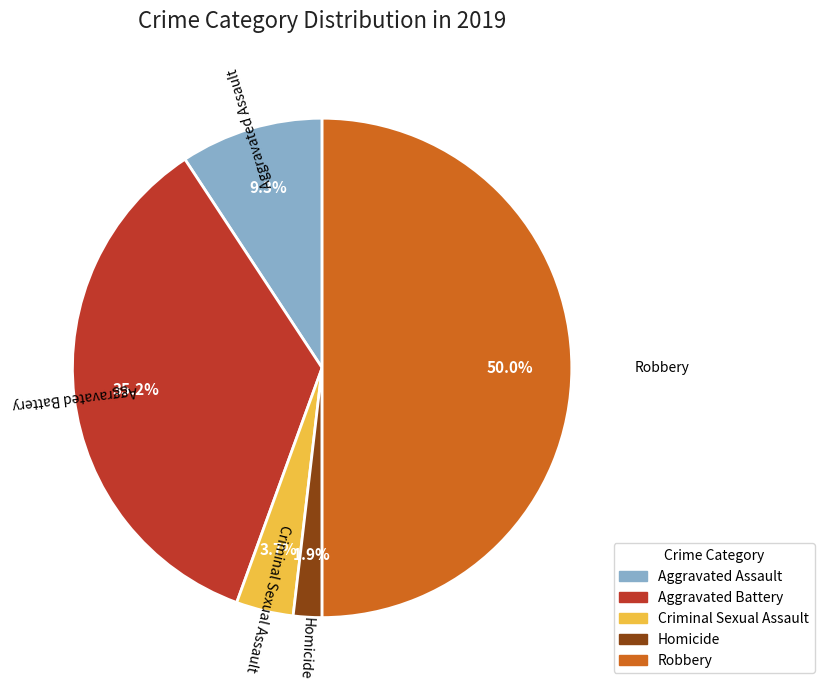

Between Homicide and Robbery, which is larger?

Robbery